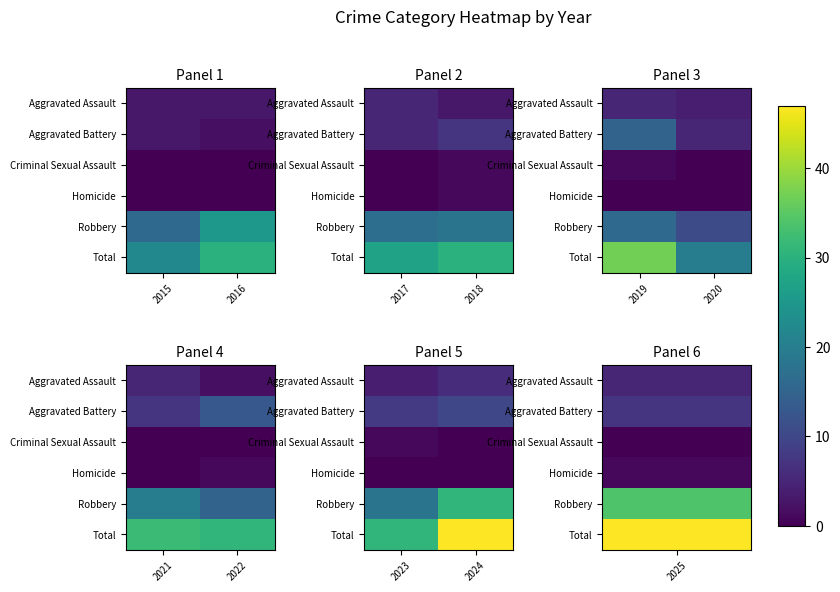

Which series changed the most between 2023 and 2024?

Total